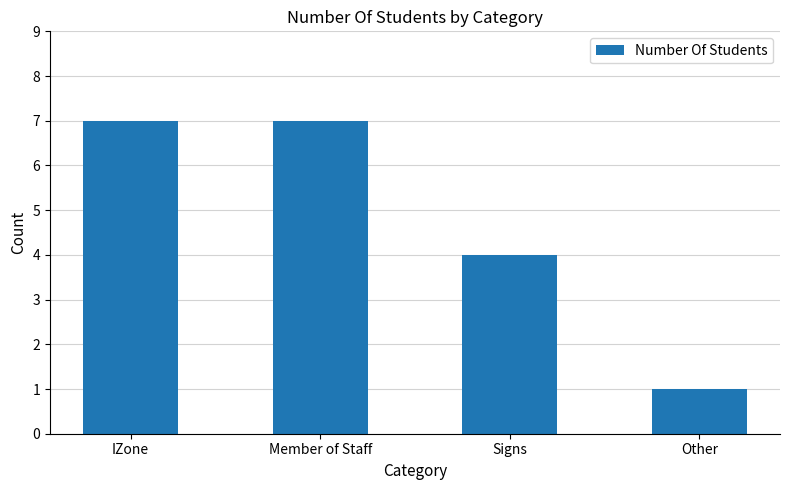

What is the difference between the values at IZone and Signs?

3